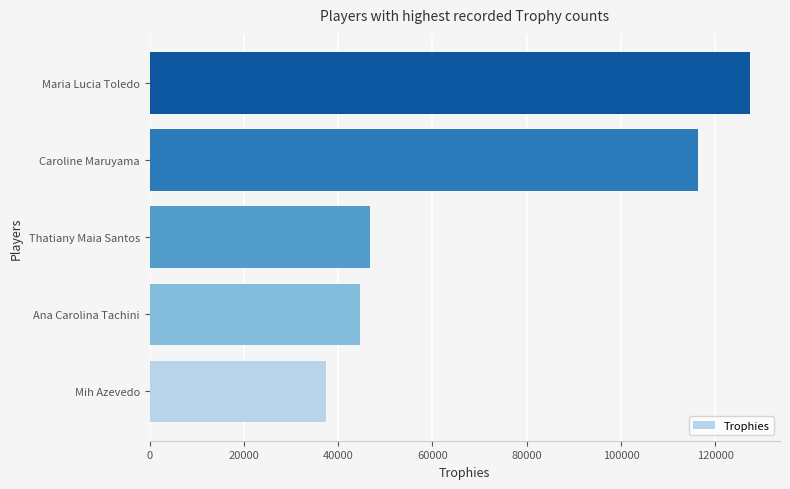

At which label is the value closest to 82350?

Caroline Maruyama